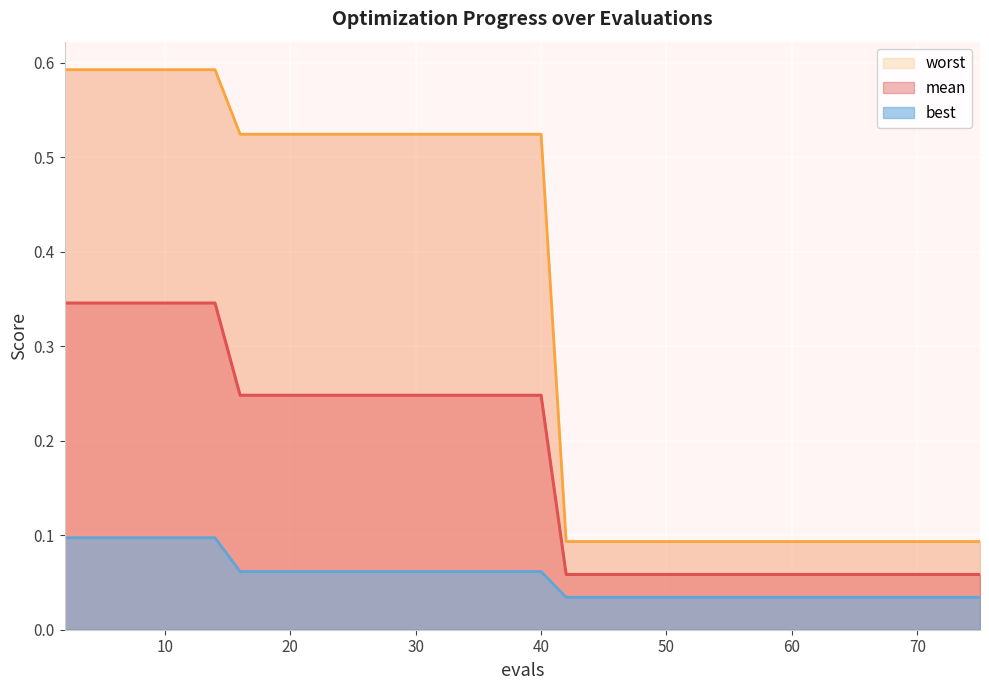

Rank the categories by best value from lowest to highest.

9, 10, 11, 12, 13, 14, 15, 16, 17, 18, 19, 5, 6, 7, 8, 0, 1, 2, 3, 4